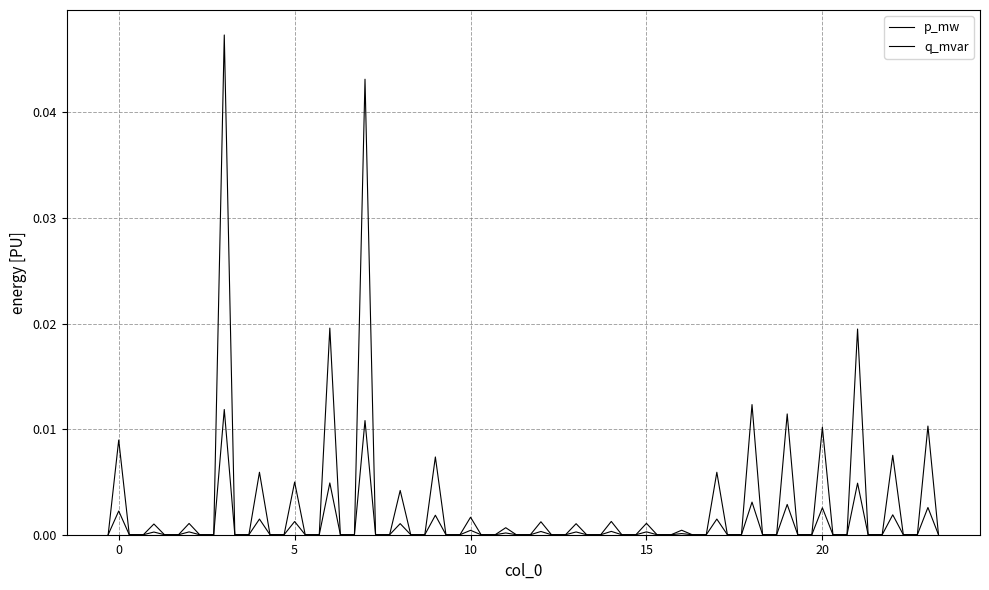

True or false: q_mvar and p_mw intersect in this chart.

False